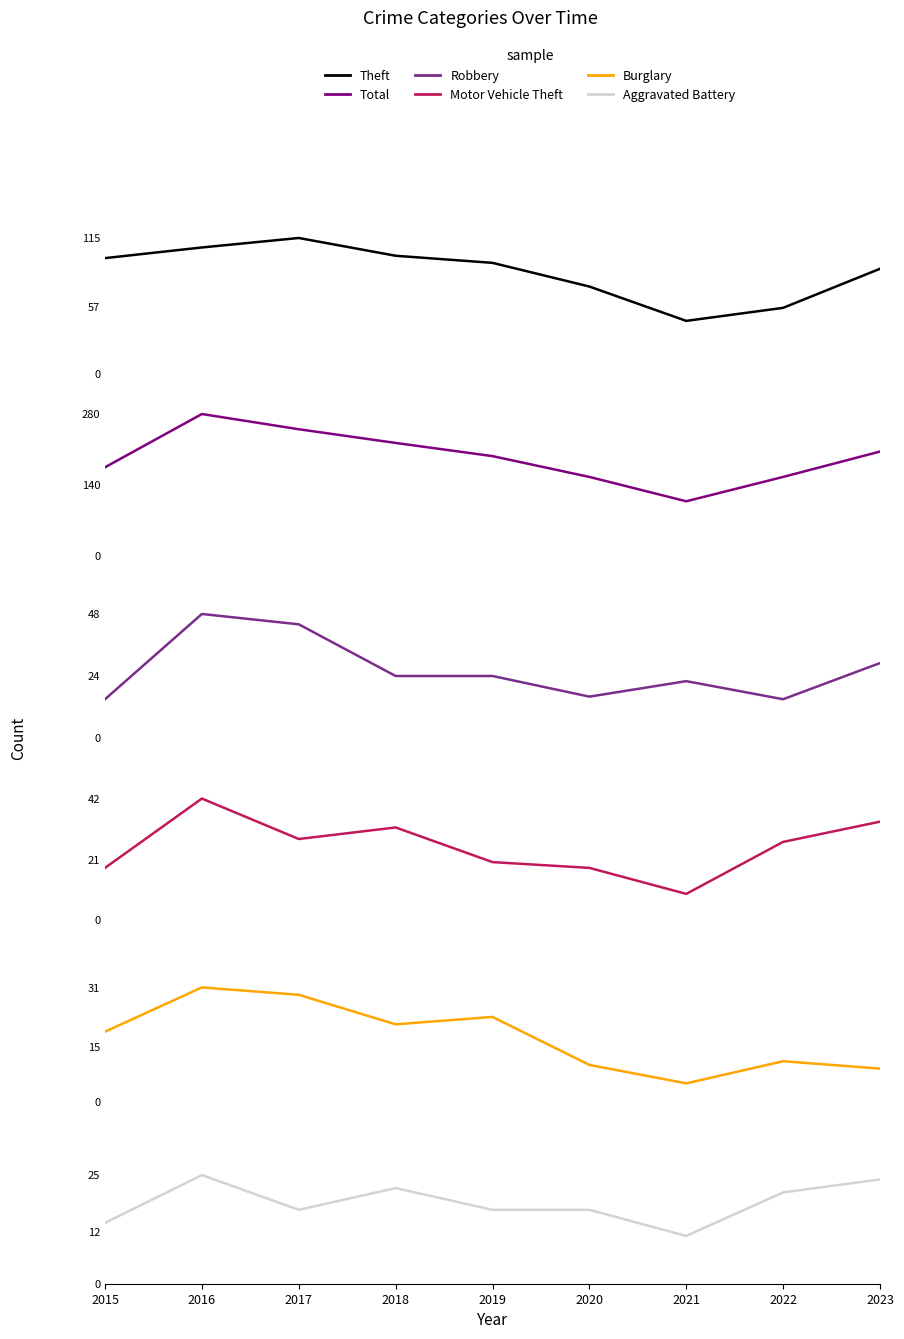

Reading left to right, transcribe all the data shown in this chart.

Theft: 98	107	115	100	94	74	45	56	89
Total: 175	280	250	223	197	156	108	156	206
Robbery: 15	48	44	24	24	16	22	15	29
Motor Vehicle Theft: 18	42	28	32	20	18	9	27	34
Burglary: 19	31	29	21	23	10	5	11	9
Aggravated Battery: 14	25	17	22	17	17	11	21	24